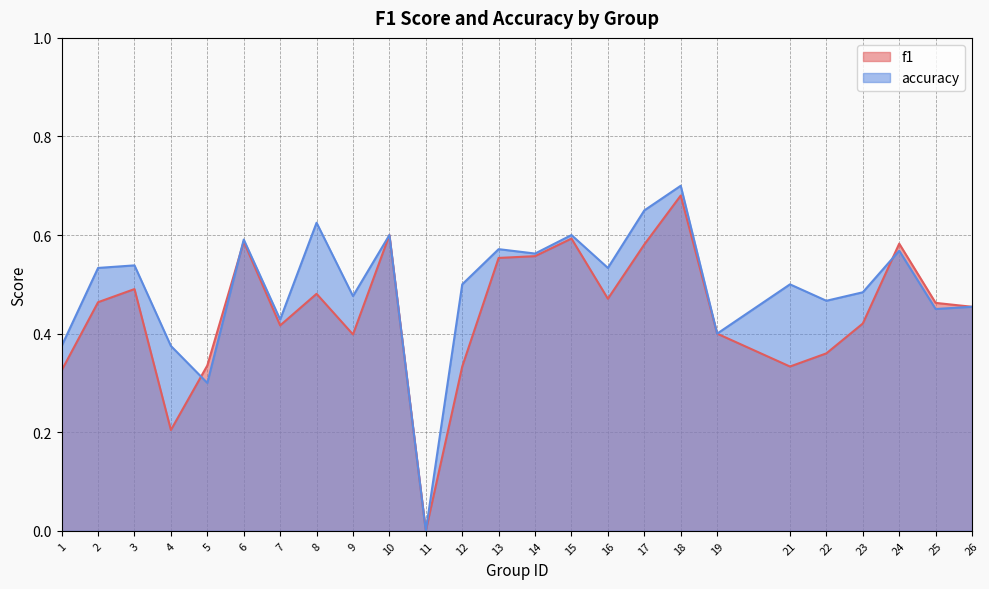

List the labels in order of f1 value, largest first.

18, 10, 15, 6, 24, 17, 14, 13, 3, 8, 16, 2, 25, 26, 23, 7, 19, 9, 22, 5, 12, 21, 1, 4, 11